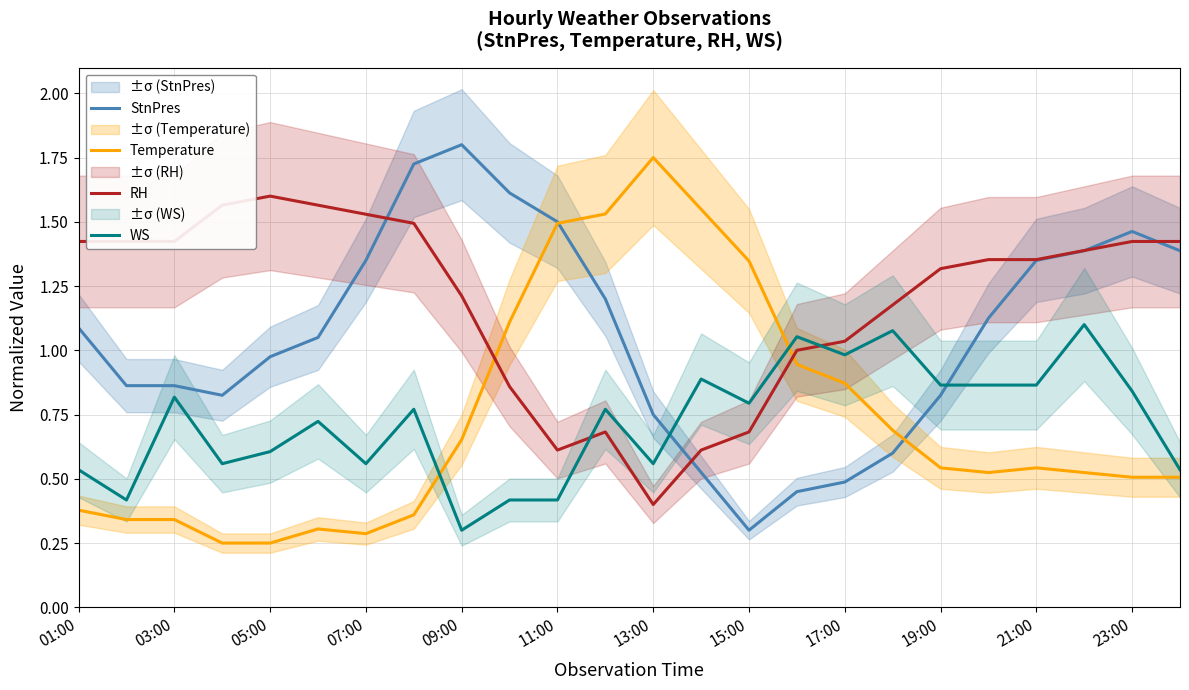

How many times do StnPres and Temperature cross each other?

2